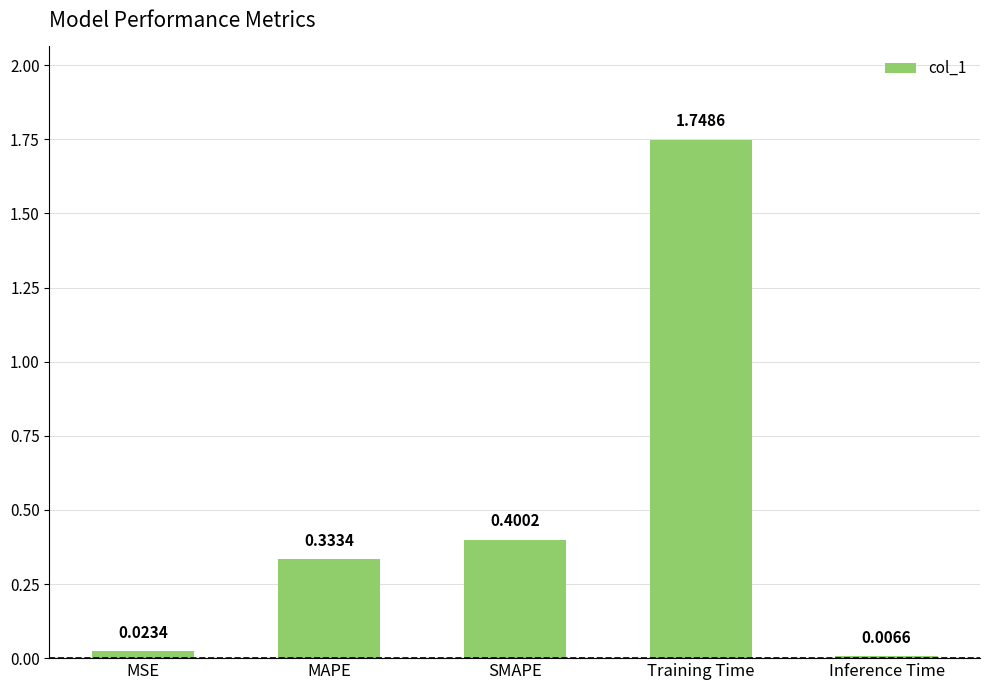

Does the chart contain stacked bars?

No